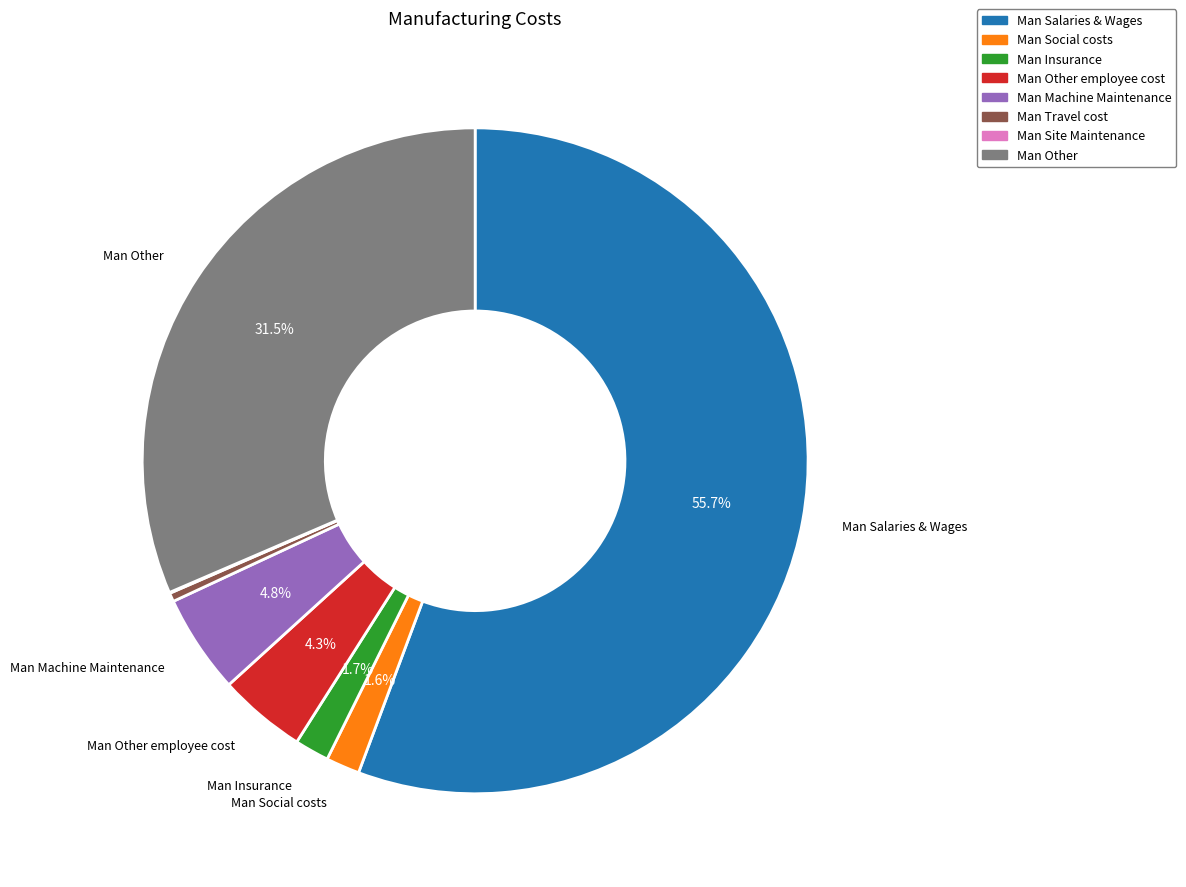

Does any single category account for the majority?

Yes